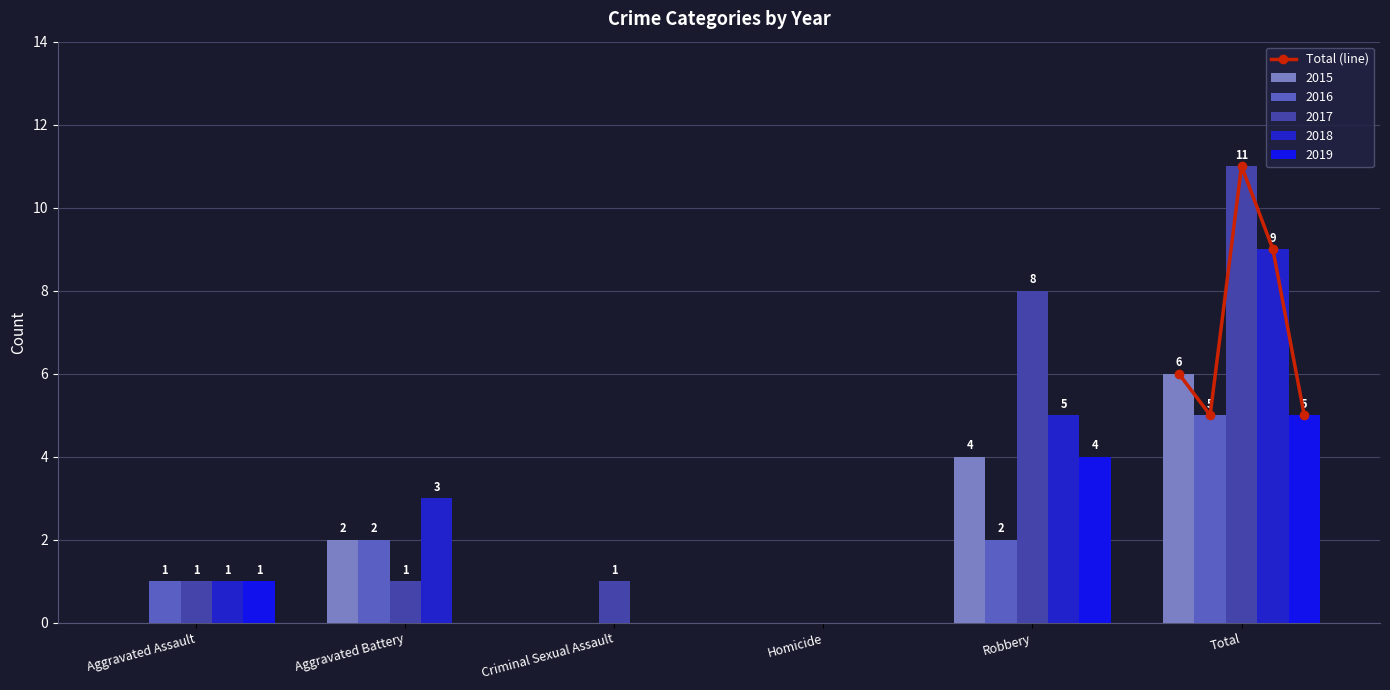

Which category has the highest value in the 2015 series?

Total